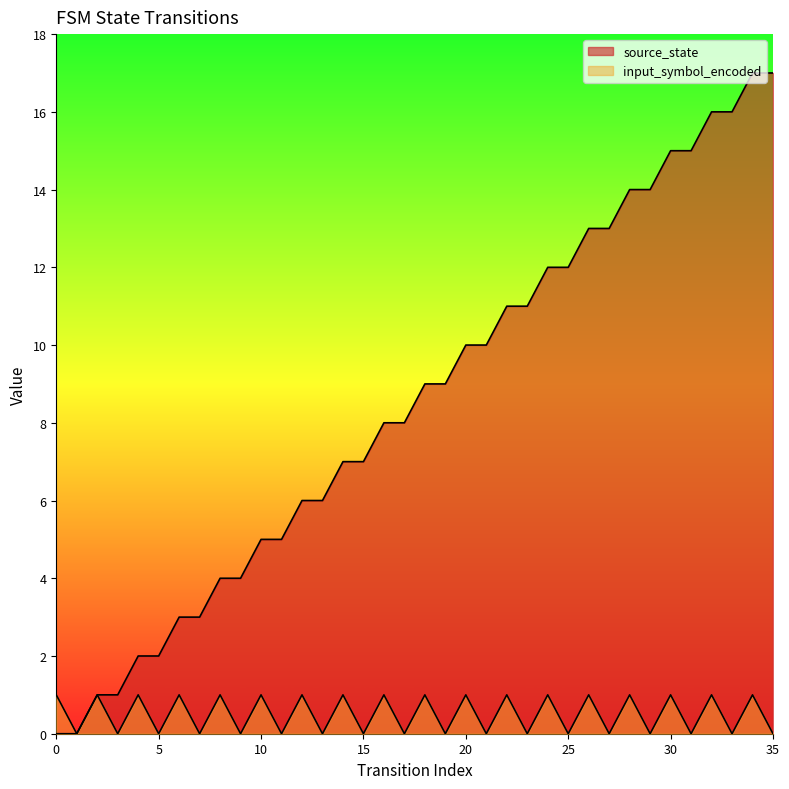

Between 6 and 18, which is larger?

18